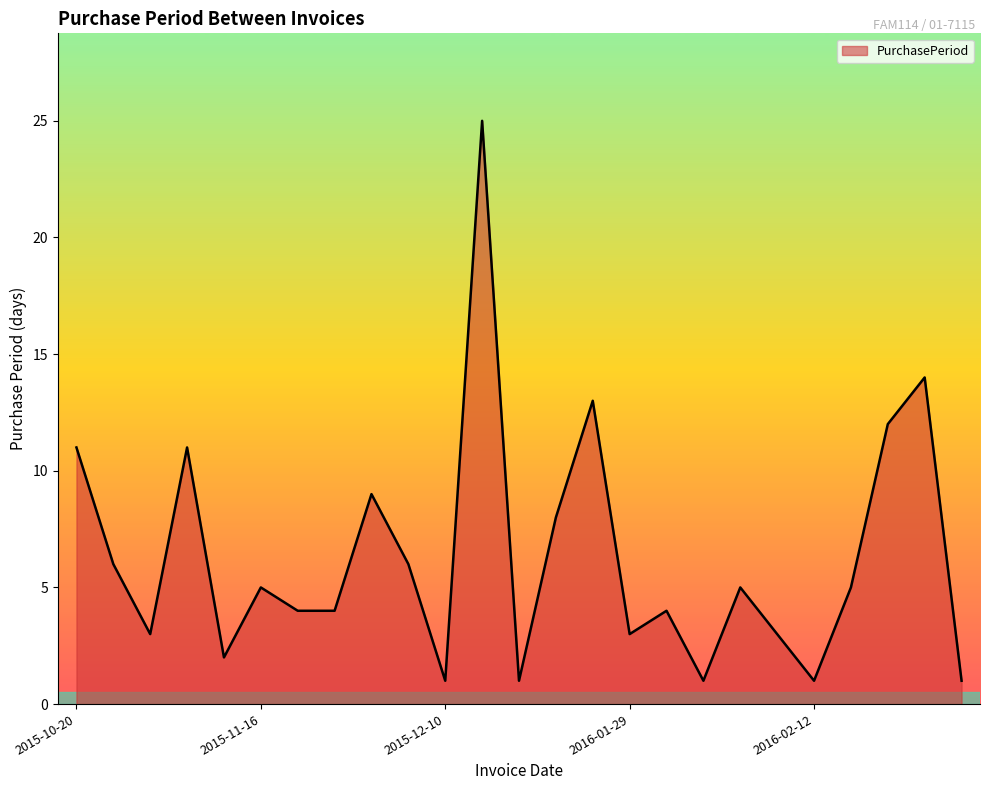

What is the maximum value shown in the chart?

25